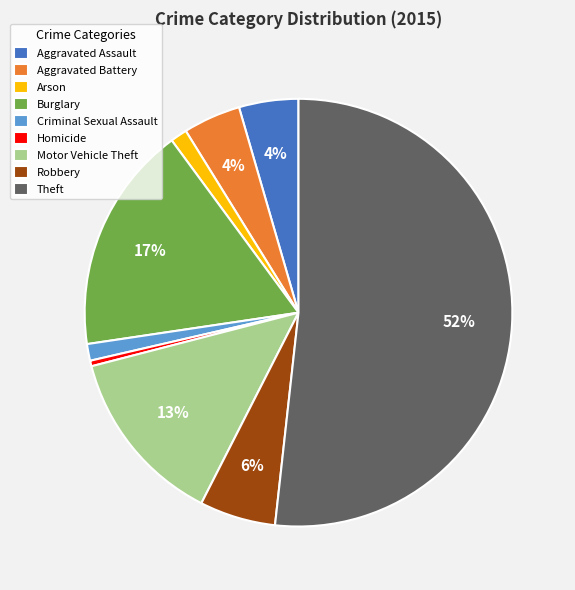

How many segments does this pie chart have?

9